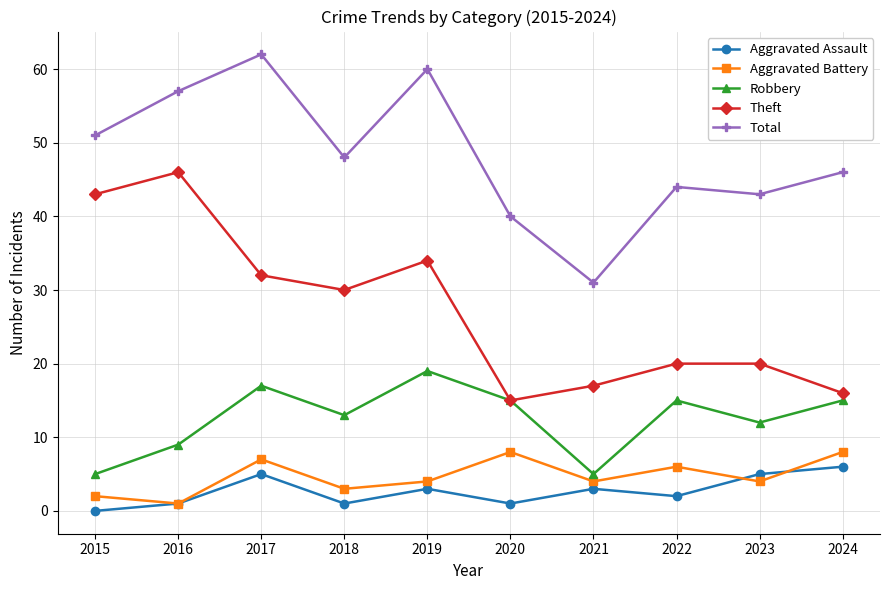

Between 2017 and 2021, which series saw the biggest shift?

Total